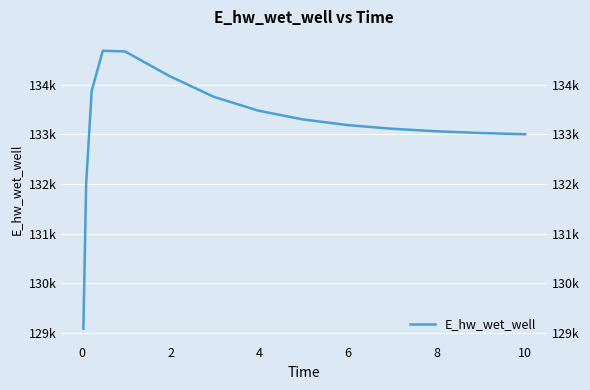

How many series are shown in this chart?

1